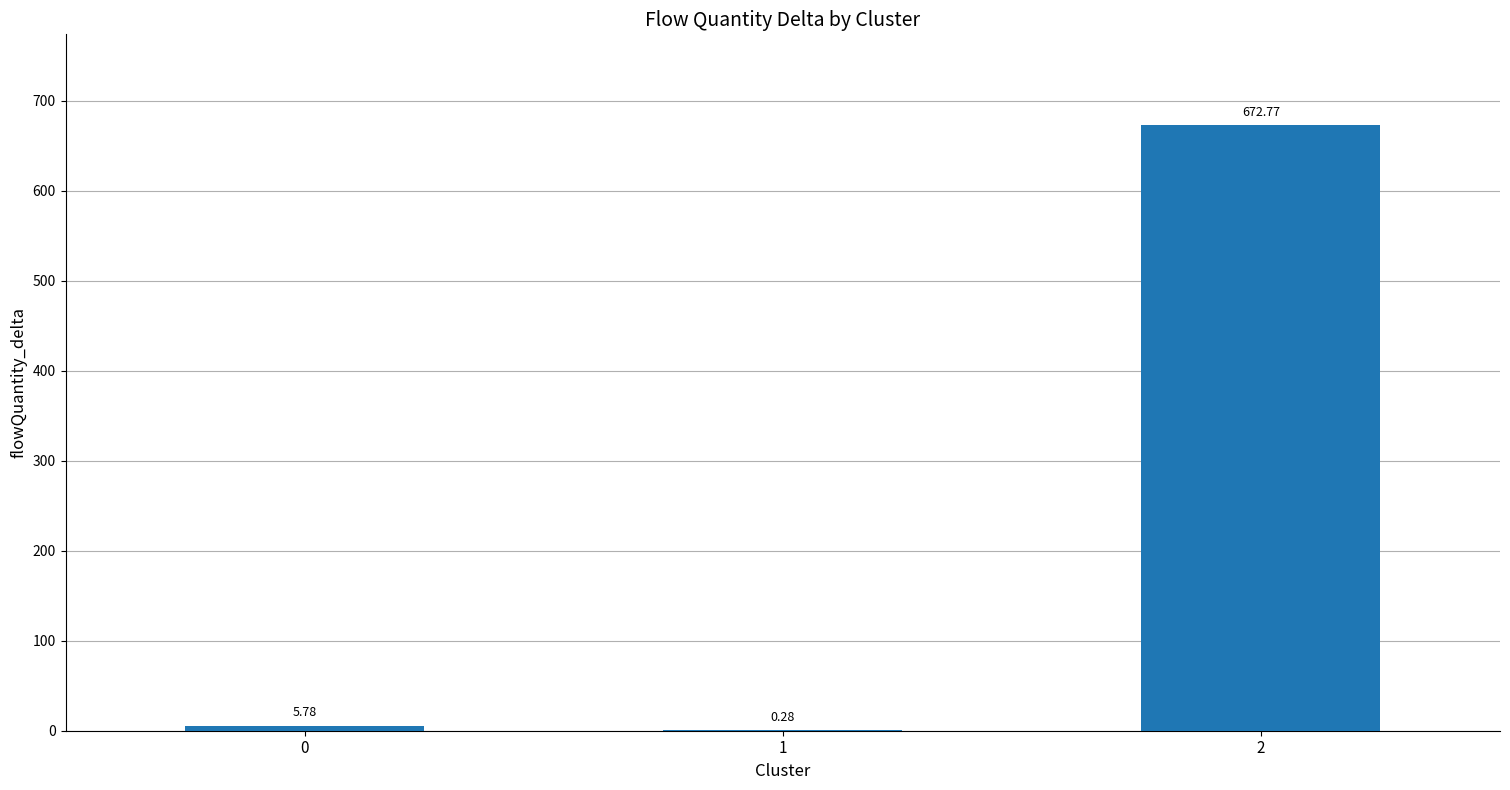

What is the sum of all values?

678.8